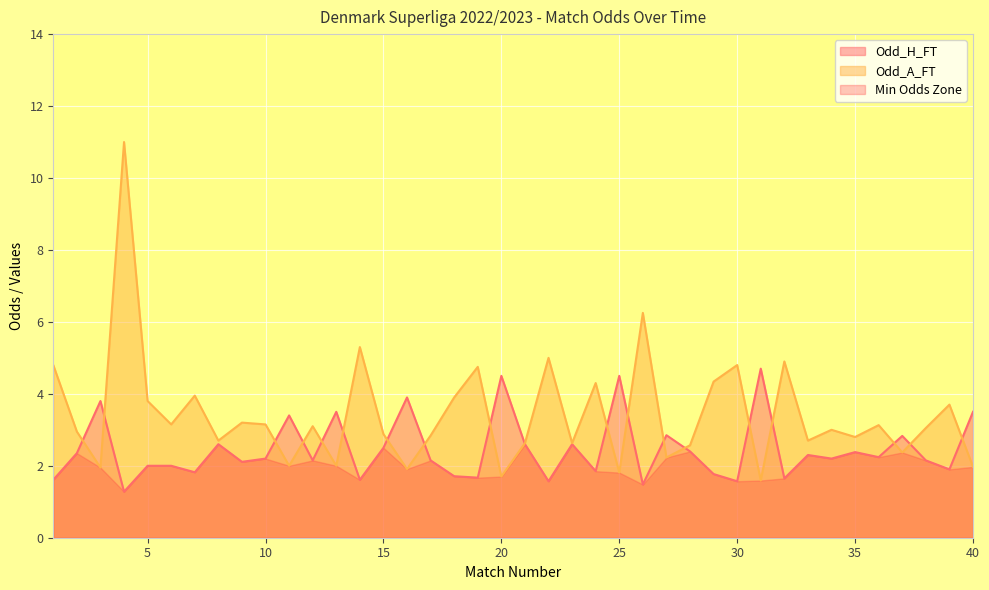

Where does the Odd_H_FT series first go above 2?

2